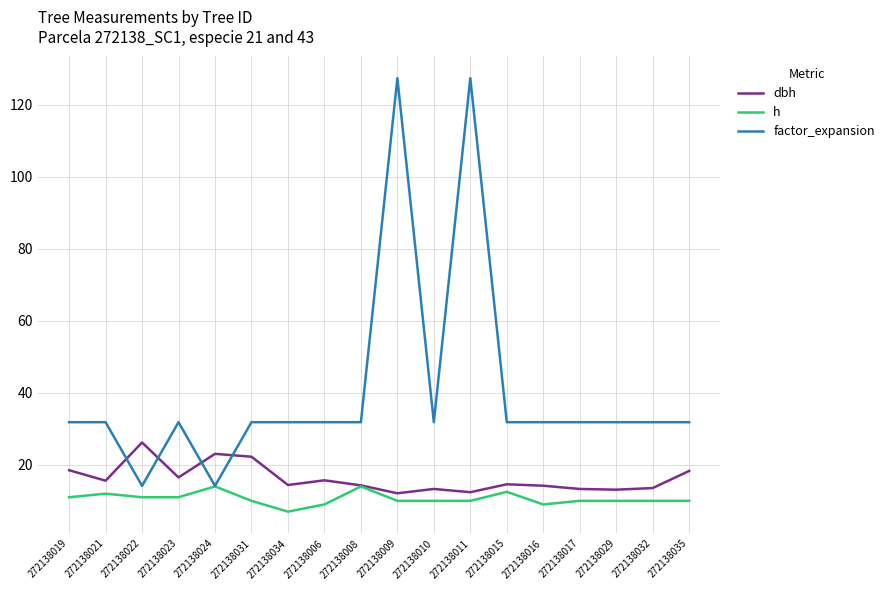

What is the minimum value for factor_expansion?

14.2